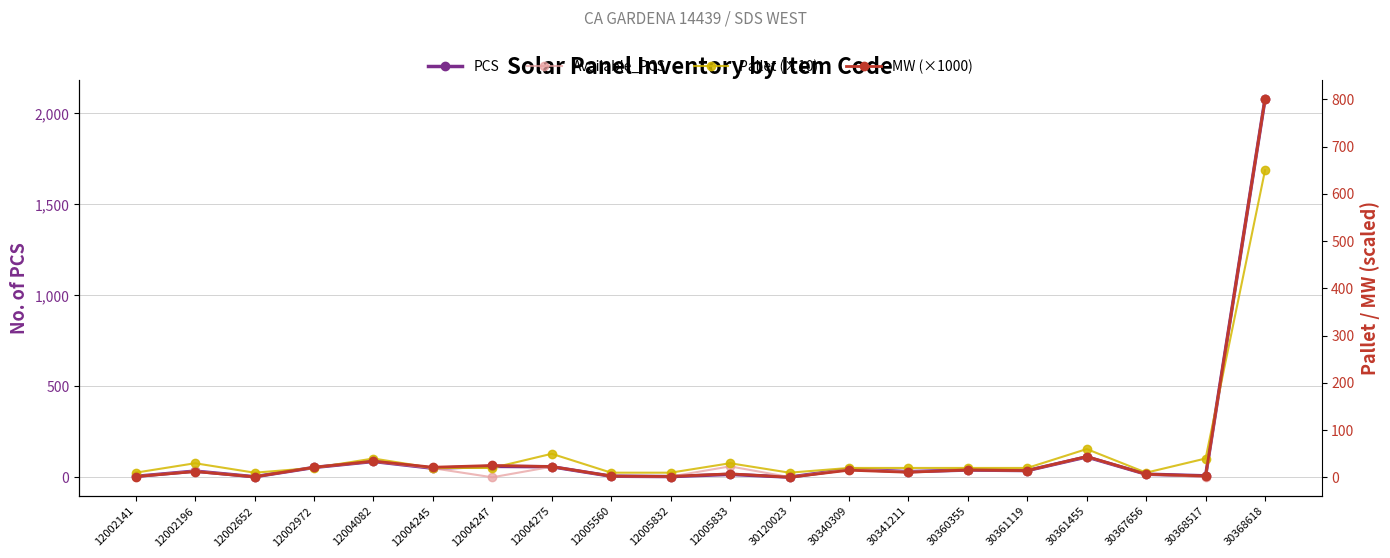

What is the total value across all series at 12004245?

141.5